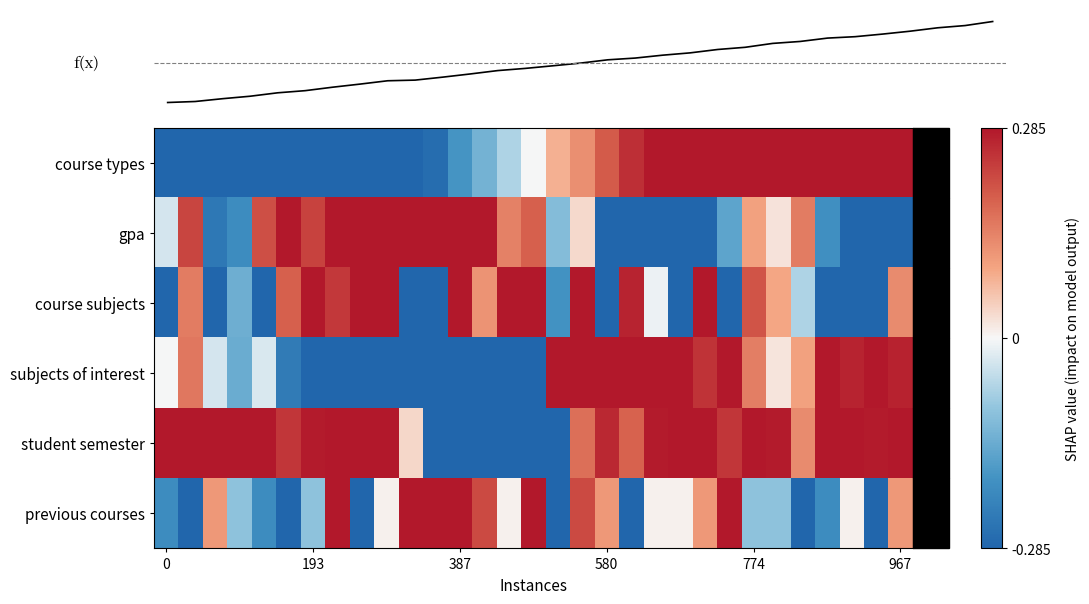

Is it true that student semester equals 0.5 at 193?

False